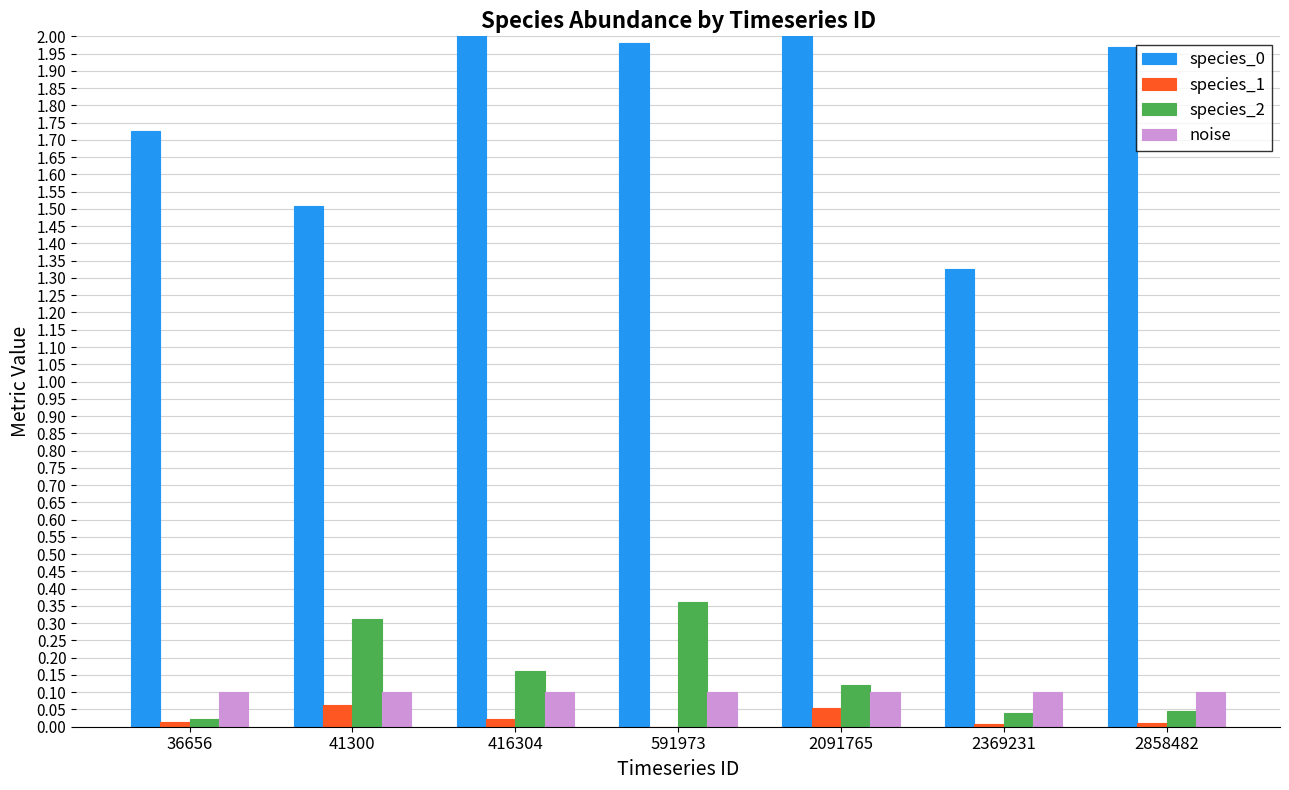

At which category does the chart reach its peak across all series?

416304